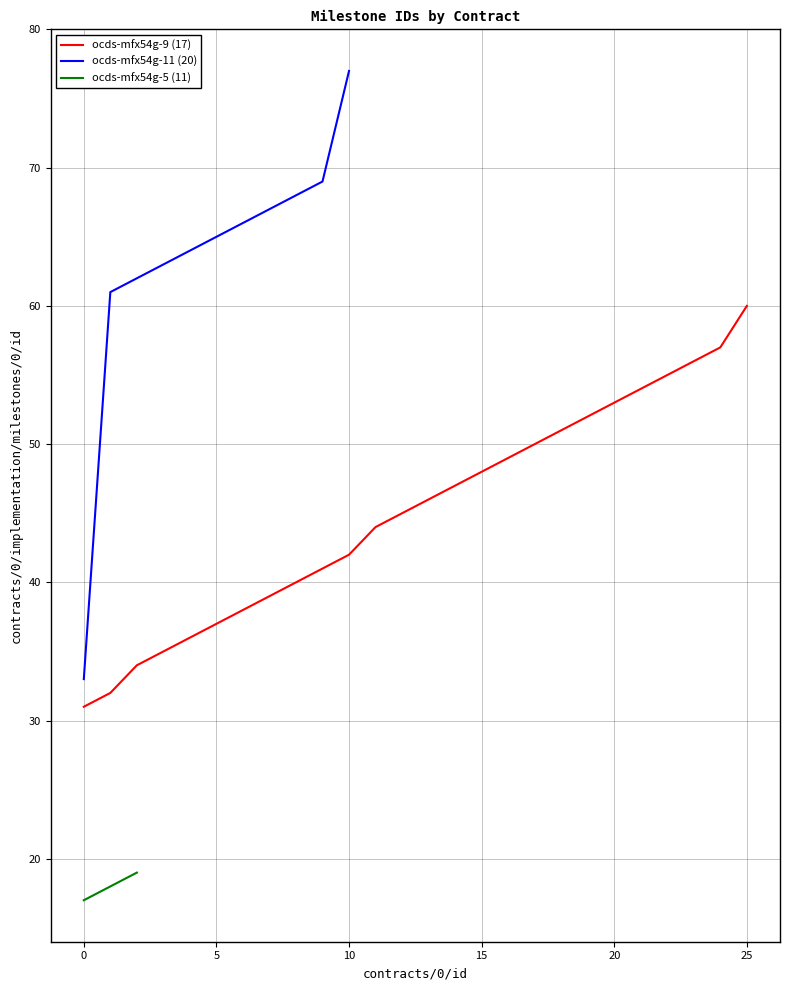

The value of ocds-mfx54g-9 (17) at 10 is 60. True or false?

False